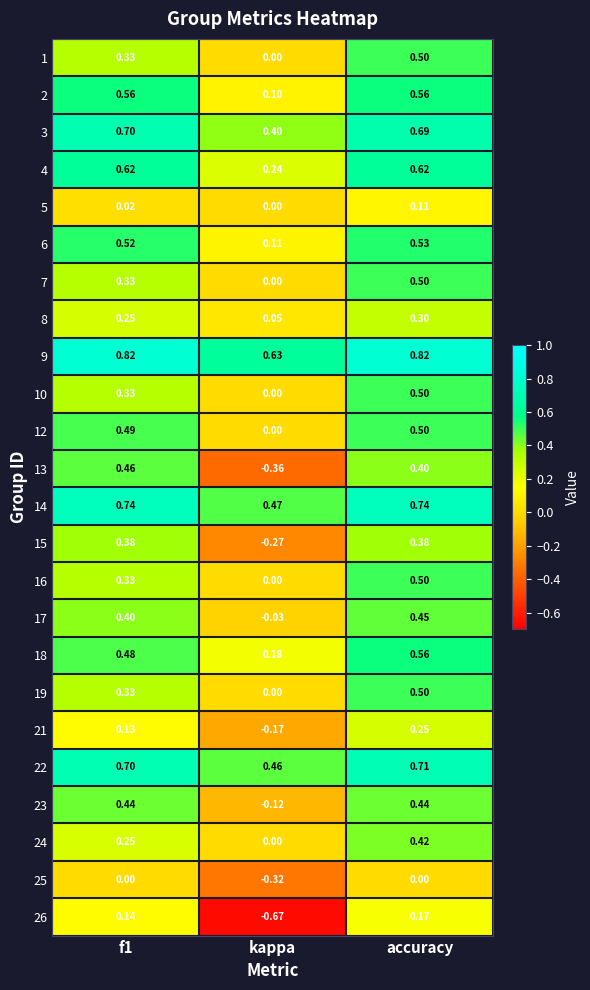

At which category is the sum across all series the highest?

accuracy